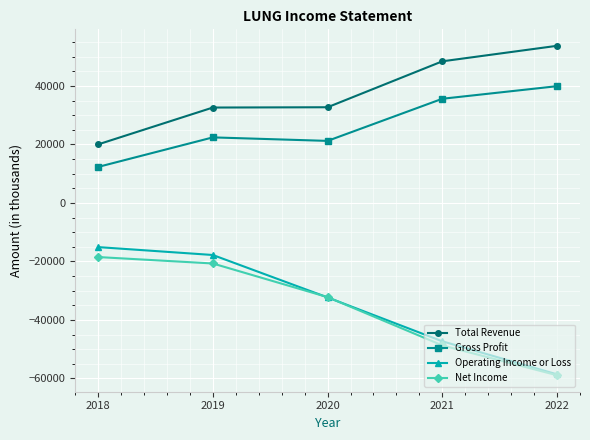

True or false: Net Income and Total Revenue cross at least once.

False